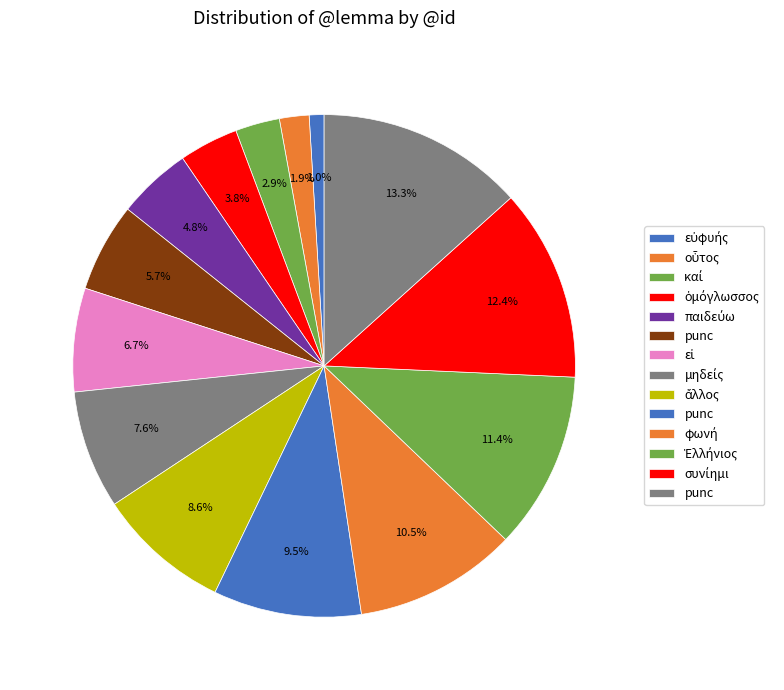

How many segments does this pie chart have?

14